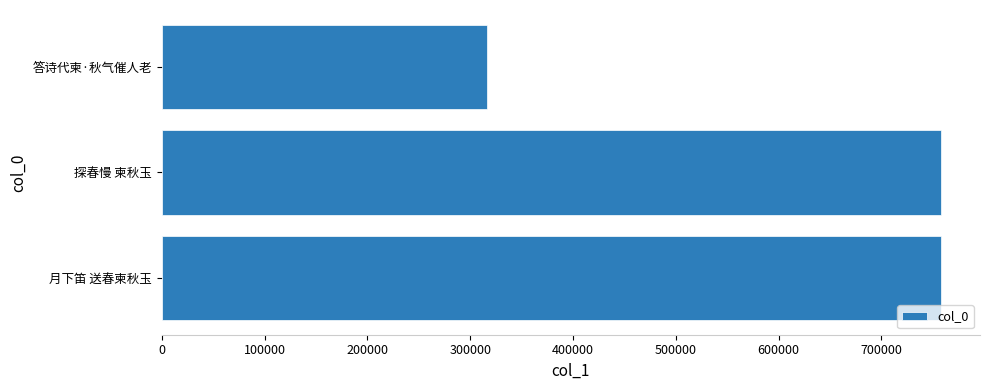

What is the sum of all values?

1831957